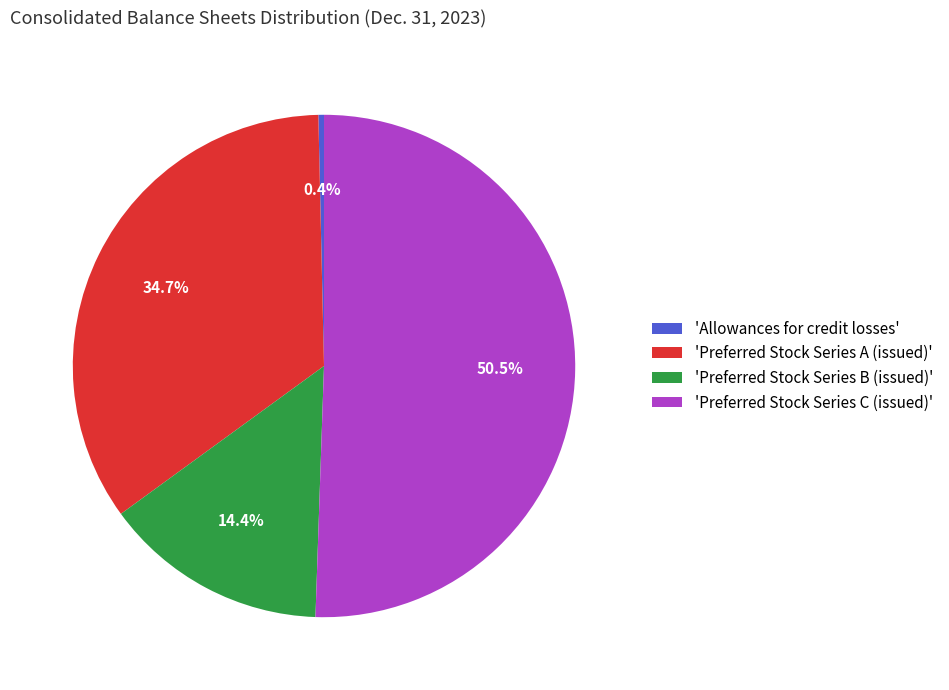

Between 'Allowances for credit losses' and 'Preferred Stock Series B (issued)', which is larger?

'Preferred Stock Series B (issued)'